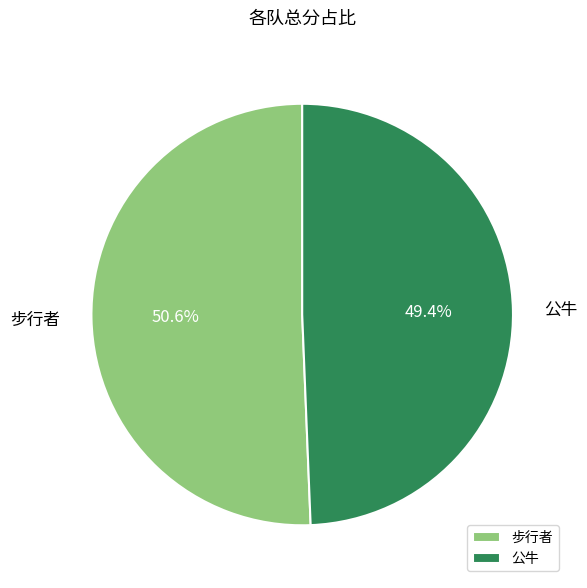

Which category has the biggest portion of the pie?

步行者